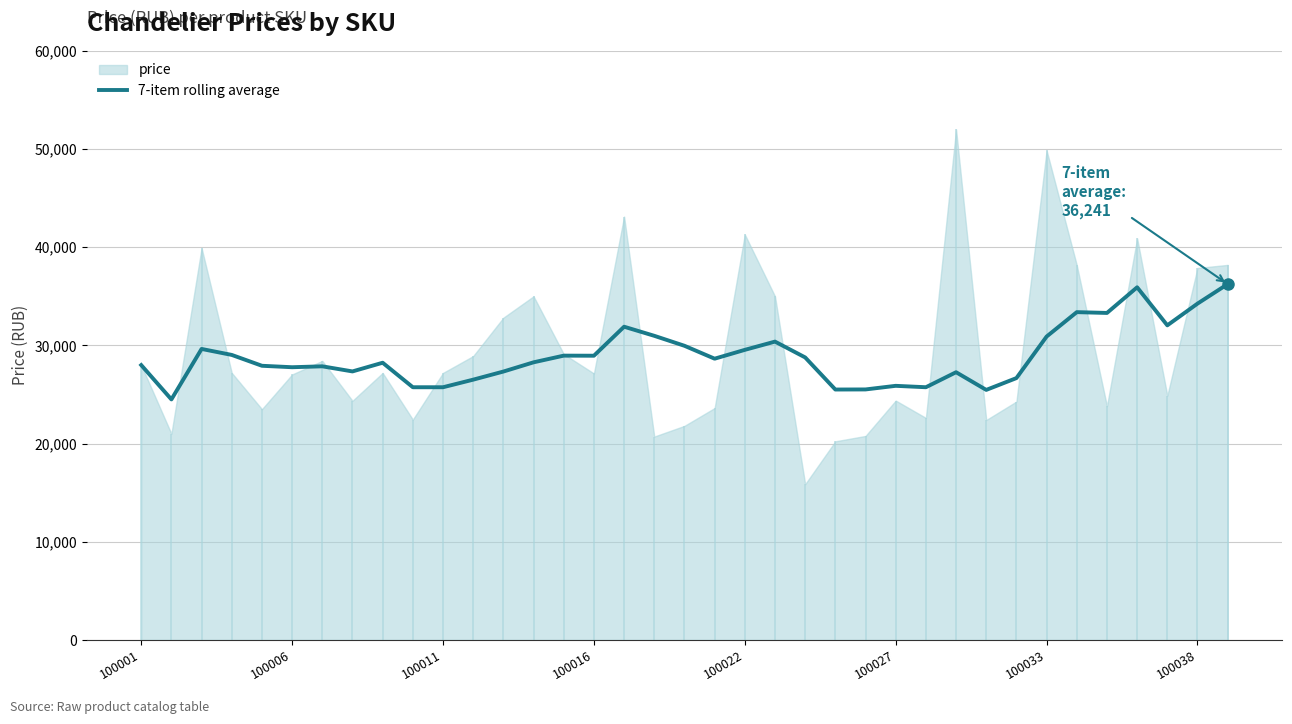

What is the change in value from 13 to 31?

+5108.9